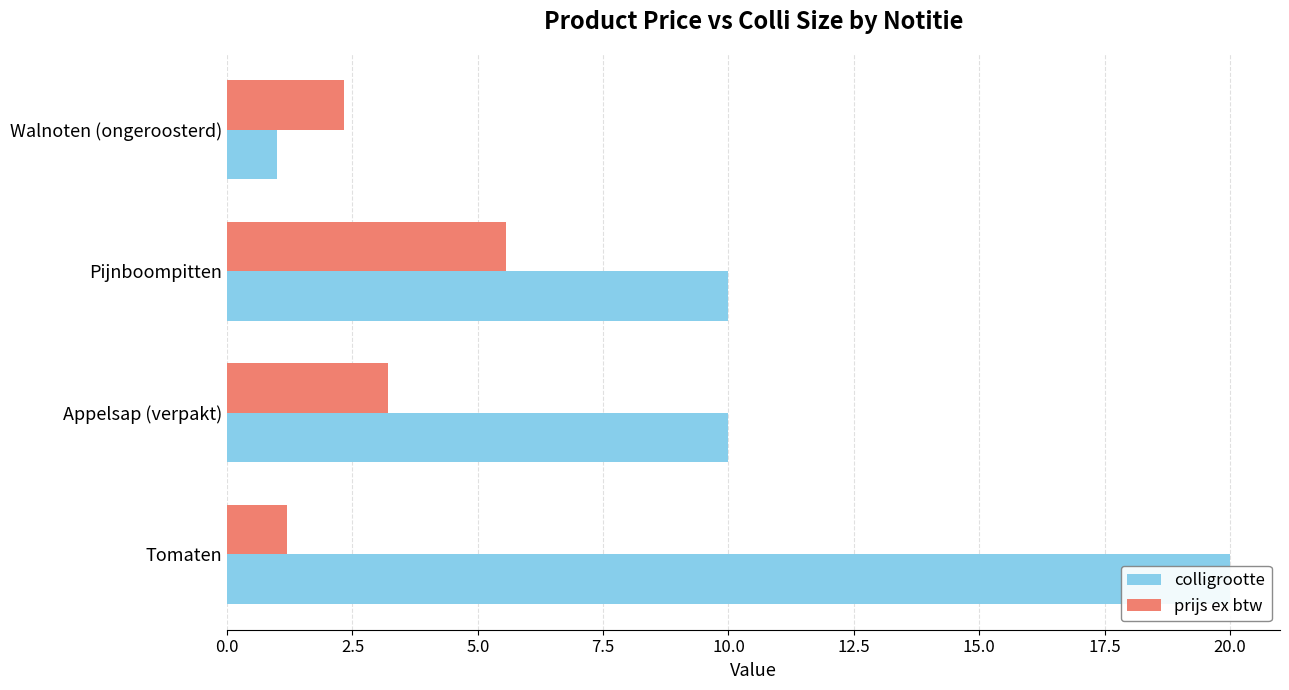

How many bars are there in total?

8